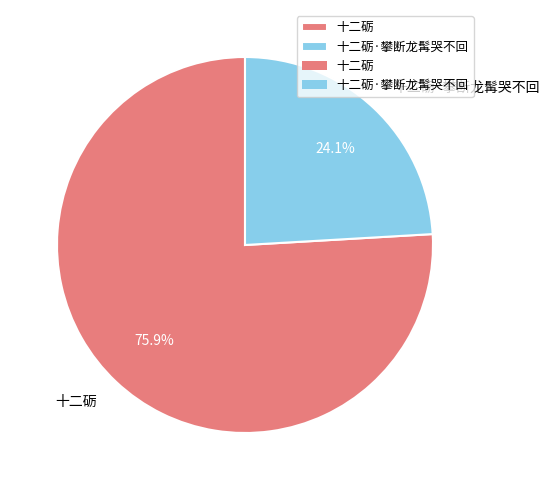

Is 十二砺·攀断龙髯哭不回 the majority of the pie?

No